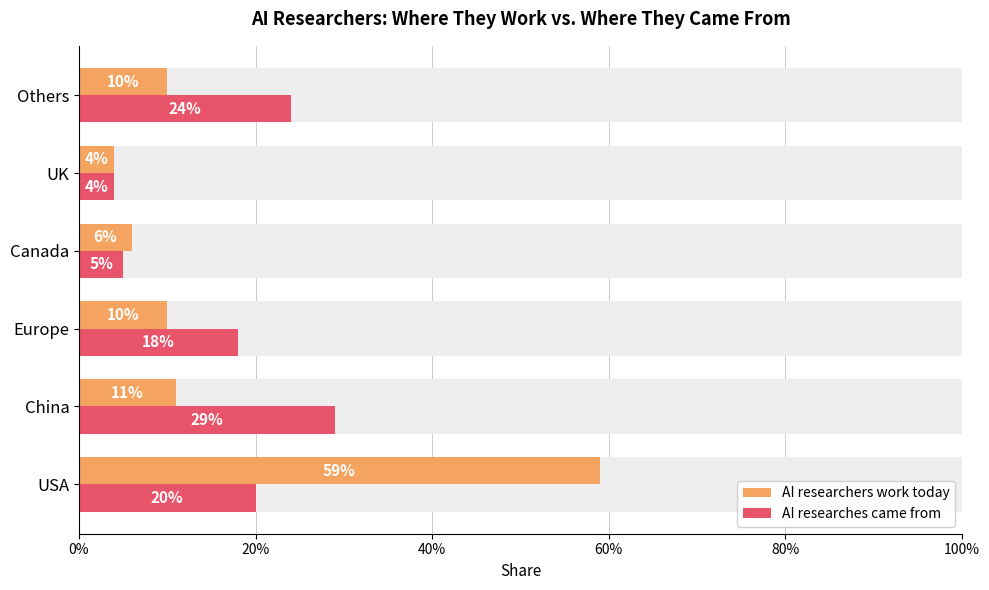

What is the maximum value shown in the chart?

0.6